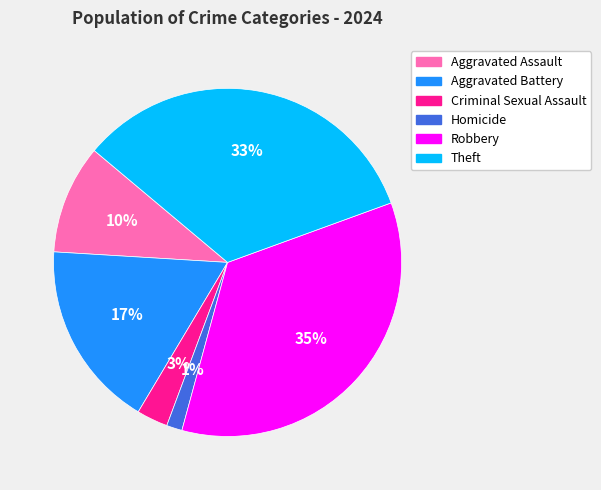

To the nearest percent, what is the difference between the Homicide and Theft slice percentages?

32%